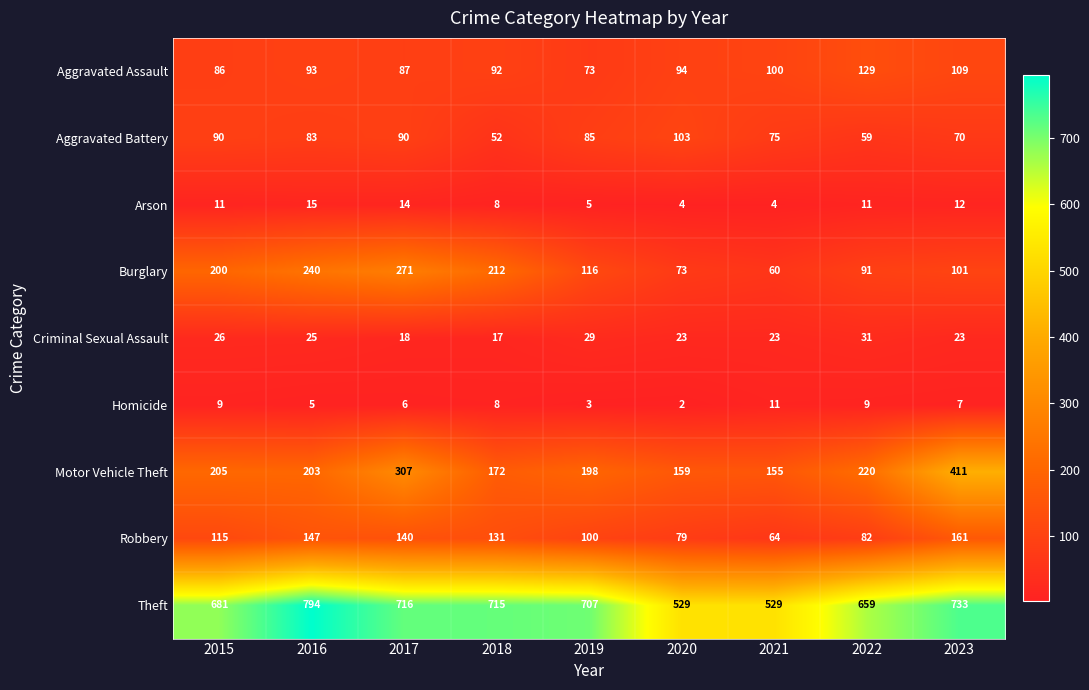

What is the total value across all series at 2017?

1649